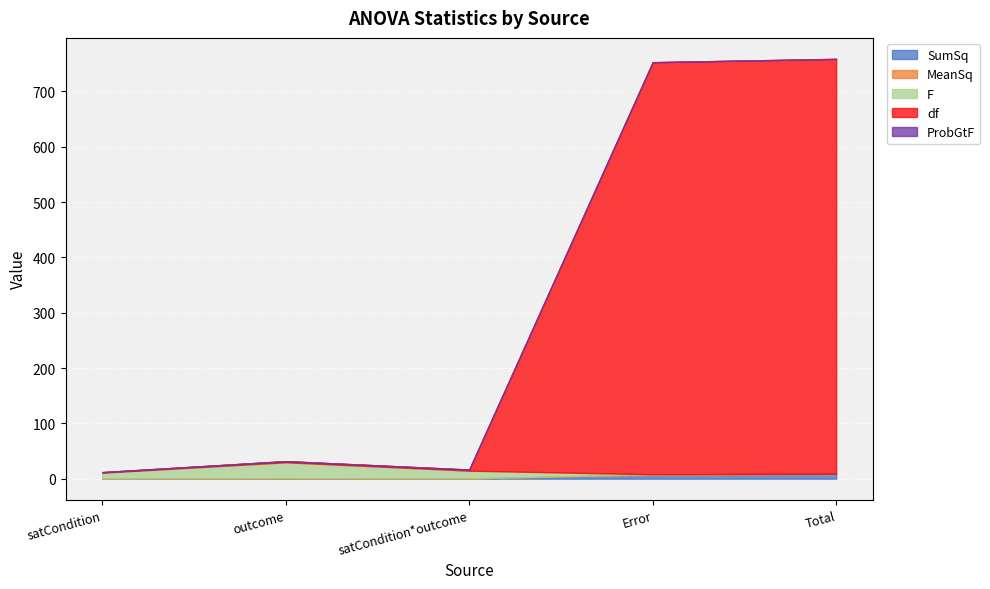

Count the number of data series in this chart.

5